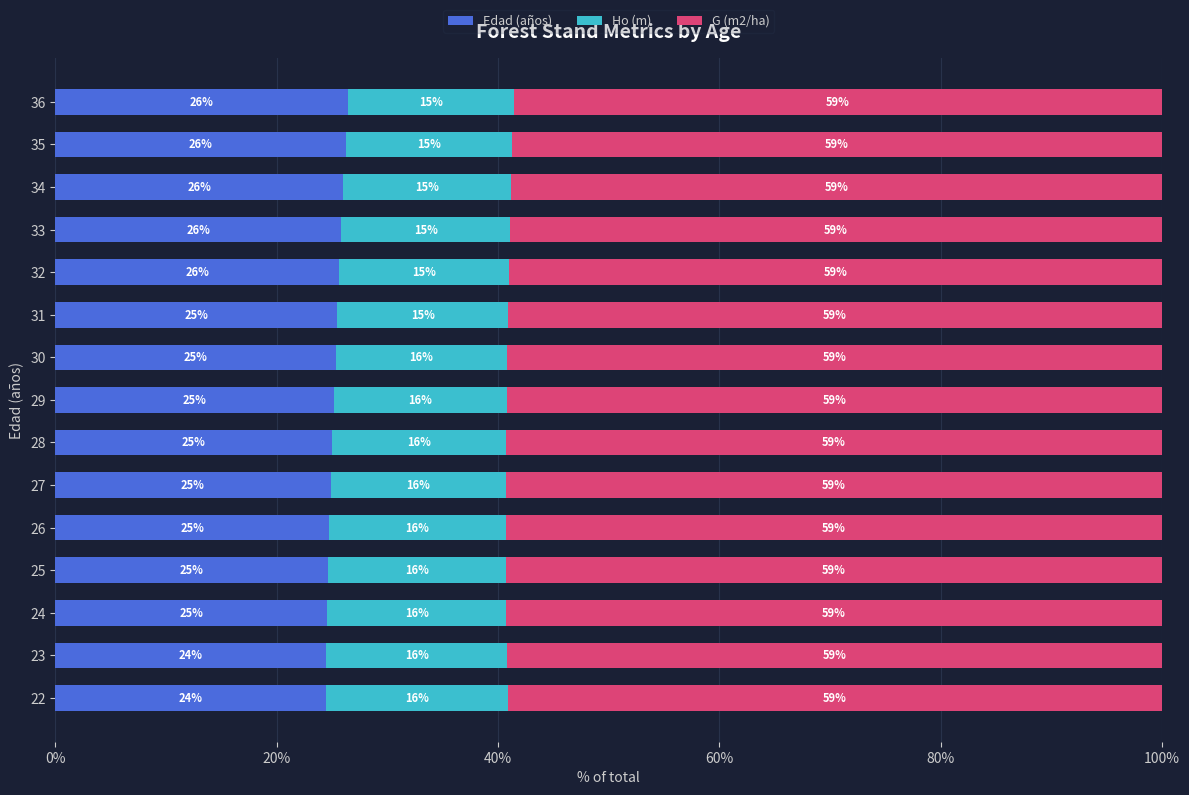

The value of Edad (años) at 22 is 14.6. True or false?

False